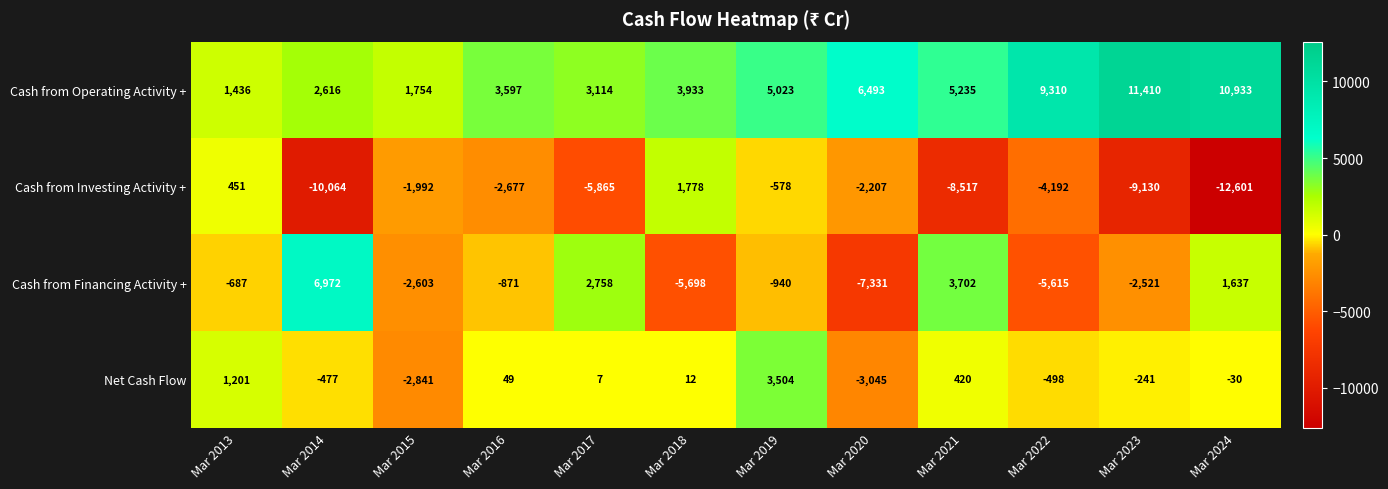

What is the maximum value for Cash from Investing Activity +?

1778